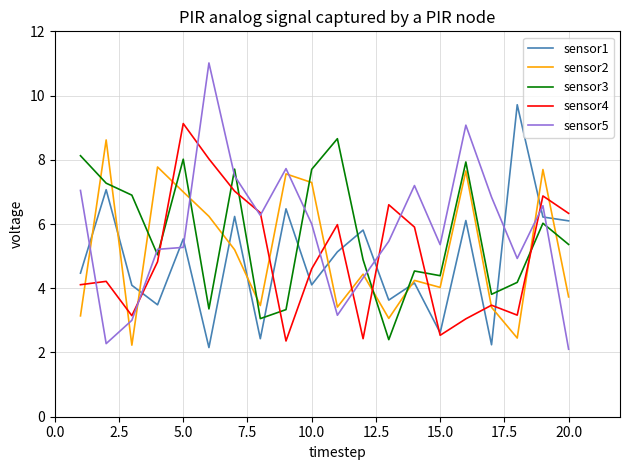

What is the minimum value for sensor2?

2.2